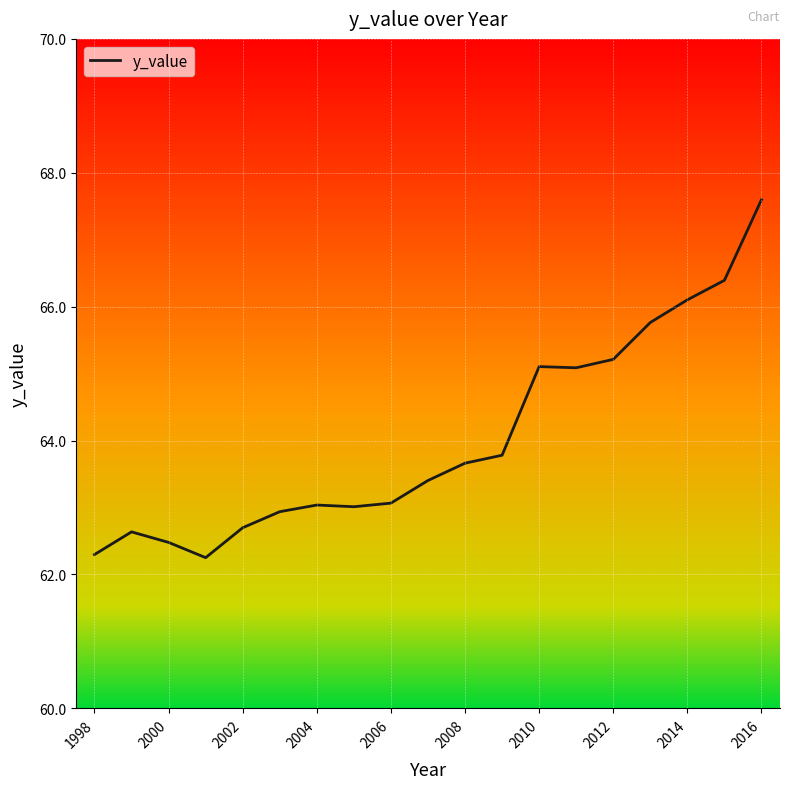

What is the greatest value displayed?

67.6